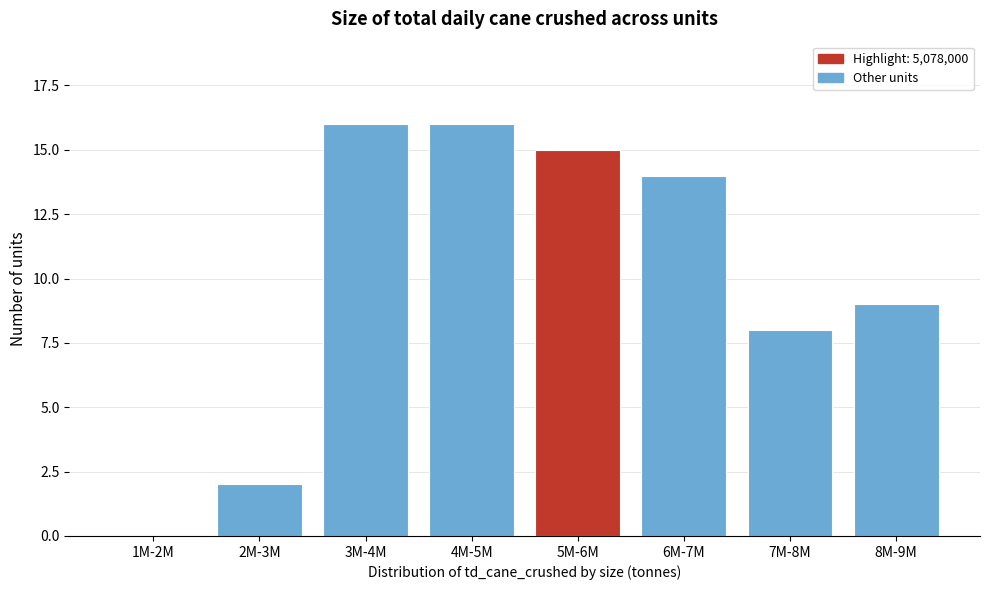

Reading right to left, what are all the values shown in this chart?

8M-9M=9	7M-8M=8	6M-7M=14	5M-6M=15	4M-5M=16	3M-4M=16	2M-3M=2	1M-2M=0